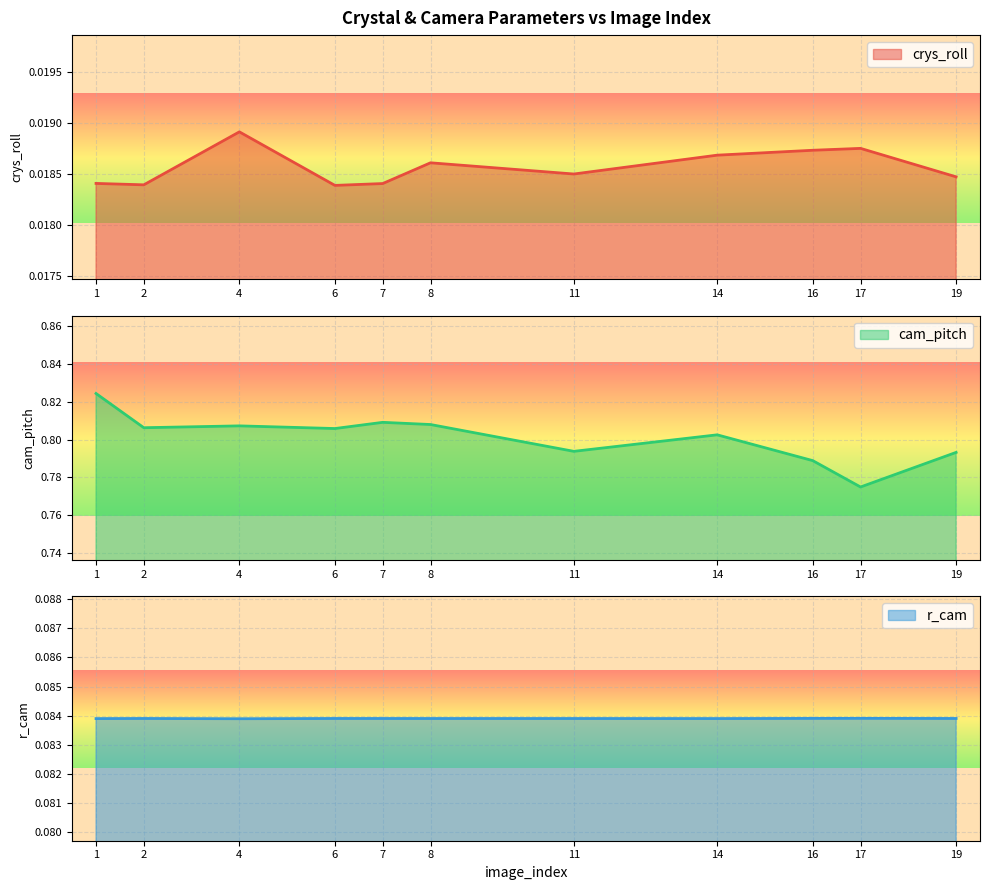

At how many categories does at least one series exceed 0?

11